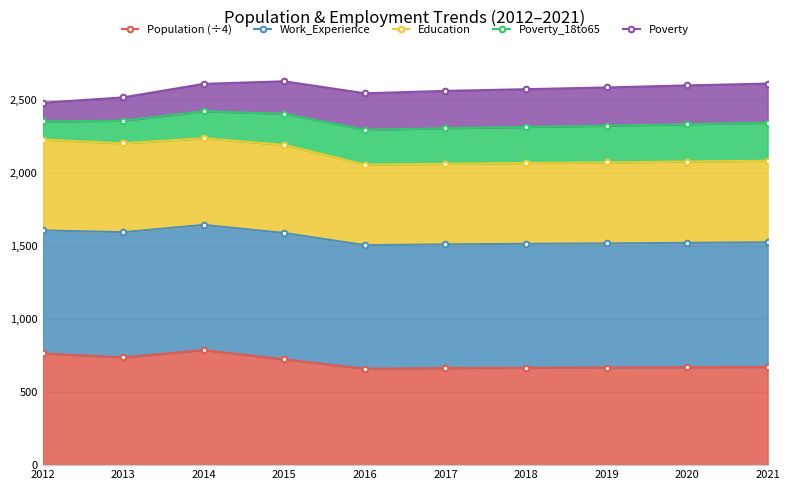

True or false: Poverty has a value of 670.8 at 2012.

False